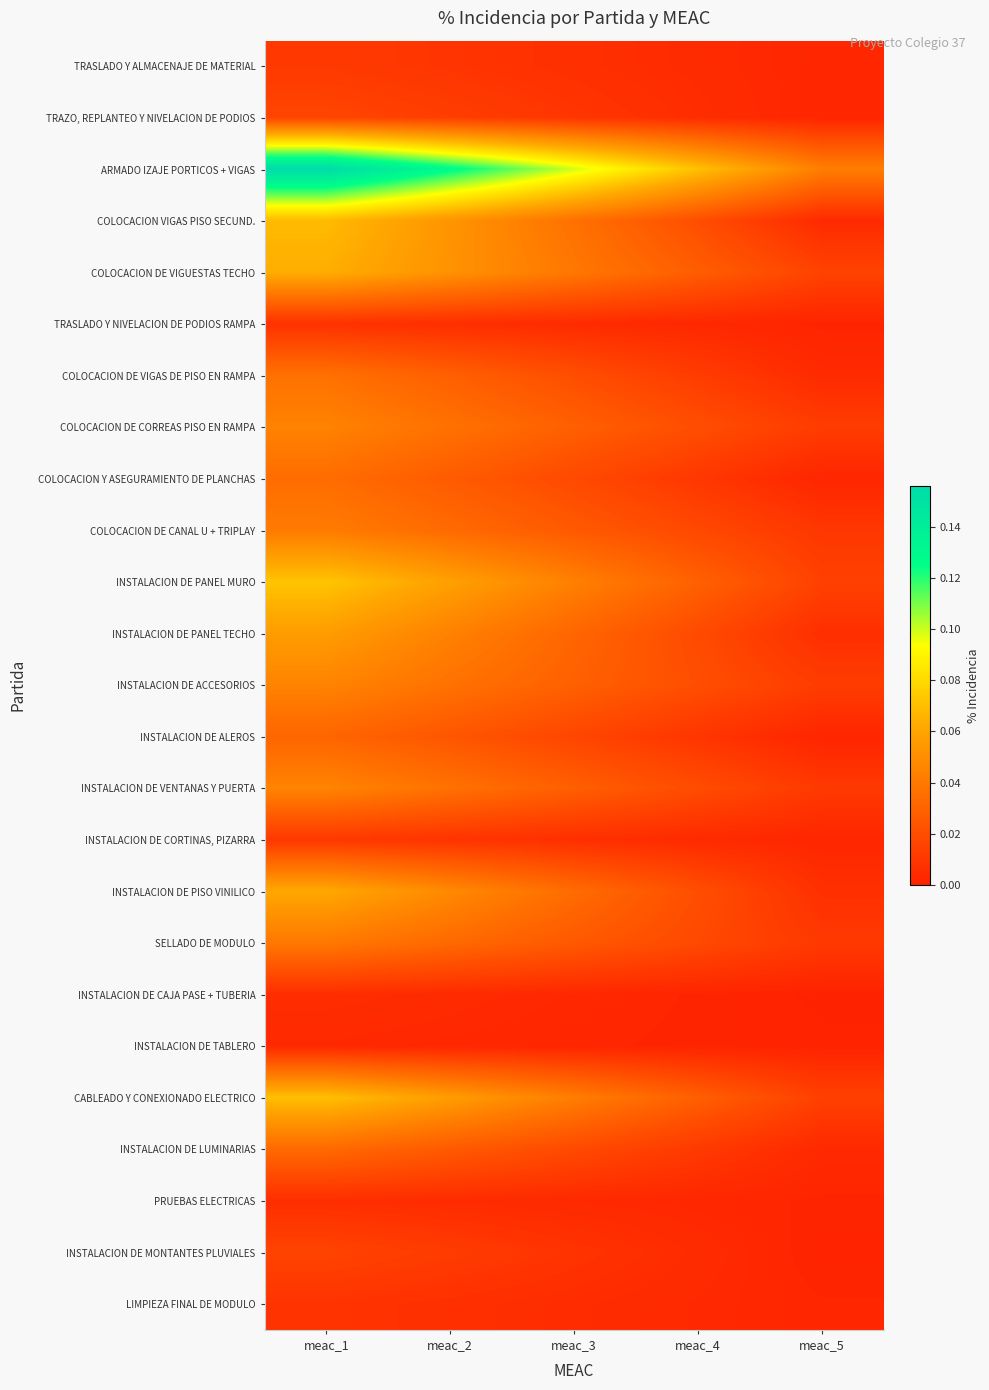

Rank the series by their maximum value, from highest to lowest.

ARMADO IZAJE PORTICOS + VIGAS, INSTALACION DE PANEL MURO, CABLEADO Y CONEXIONADO ELECTRICO, COLOCACION VIGAS PISO SECUND., COLOCACION DE VIGUESTAS TECHO, INSTALACION DE PISO VINILICO, INSTALACION DE PANEL TECHO, INSTALACION DE VENTANAS Y PUERTA, INSTALACION DE ACCESORIOS, COLOCACION DE CORREAS PISO EN RAMPA, COLOCACION DE CANAL U + TRIPLAY, SELLADO DE MODULO, COLOCACION DE VIGAS DE PISO EN RAMPA, COLOCACION Y ASEGURAMIENTO DE PLANCHAS, INSTALACION DE LUMINARIAS, INSTALACION DE ALEROS, TRAZO, REPLANTEO Y NIVELACION DE PODIOS, INSTALACION DE MONTANTES PLUVIALES, TRASLADO Y ALMACENAJE DE MATERIAL, INSTALACION DE CORTINAS, PIZARRA, LIMPIEZA FINAL DE MODULO, TRASLADO Y NIVELACION DE PODIOS RAMPA, PRUEBAS ELECTRICAS, INSTALACION DE CAJA PASE + TUBERIA, INSTALACION DE TABLERO